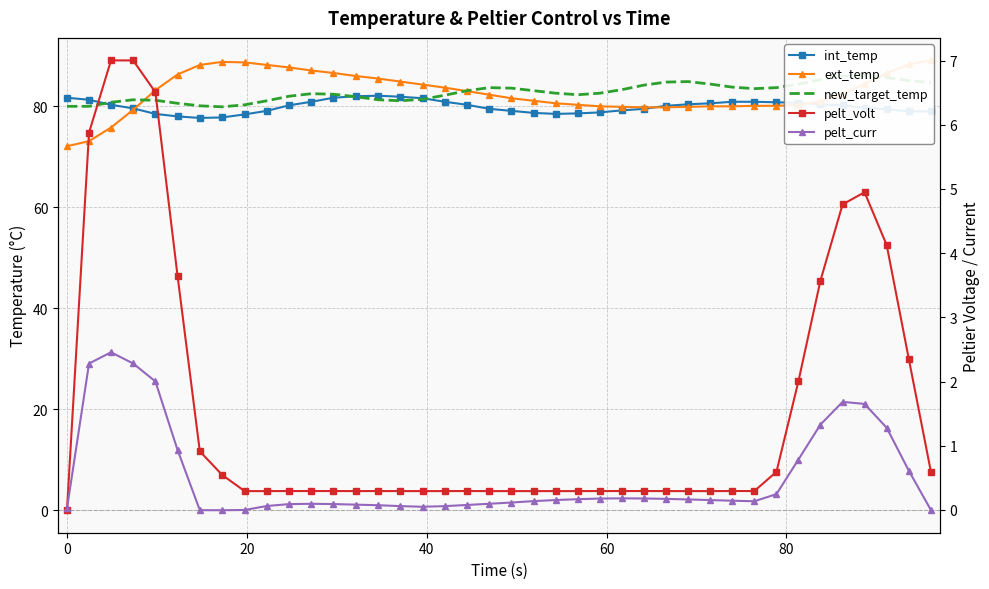

Which series has the largest total across all categories?

new_target_temp